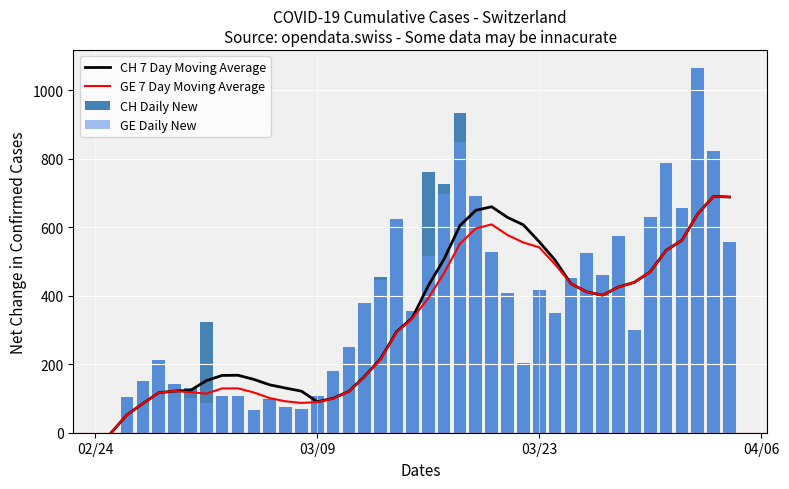

How many groups of bars are there?

40